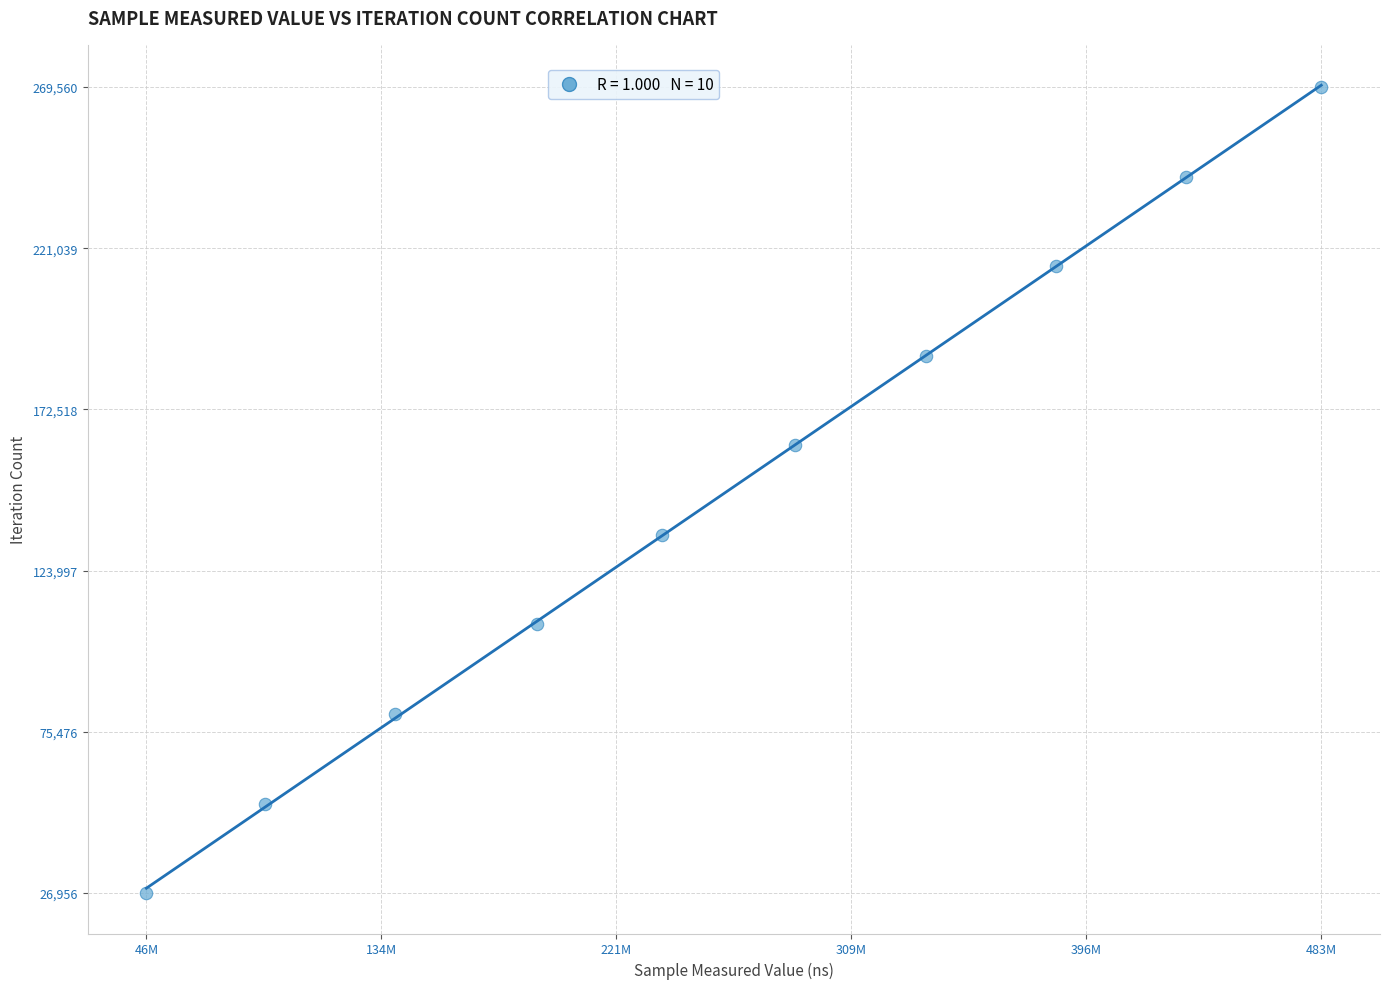

What is the range of X values (max minus min)?

437027860